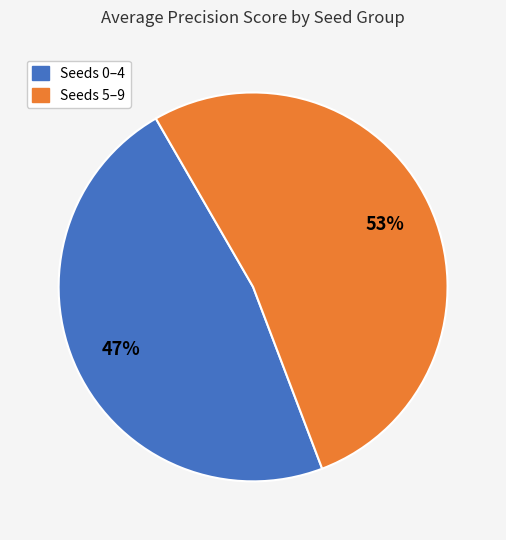

To the nearest percent, what is the average slice percentage?

50%